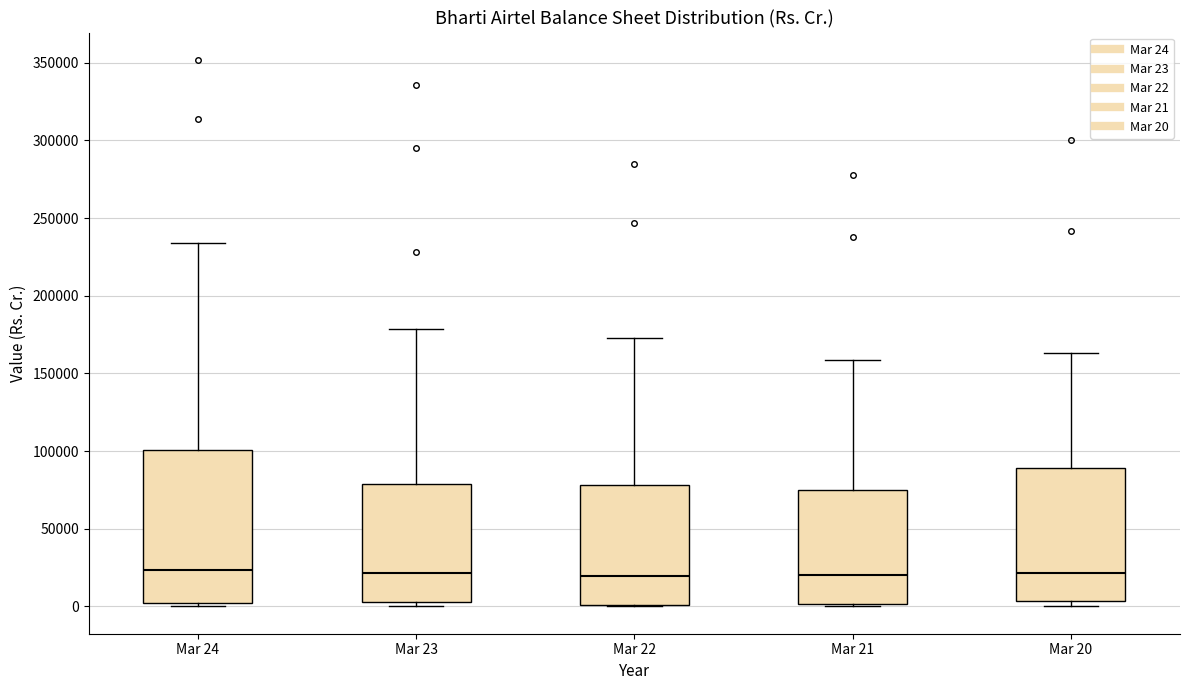

Reading left to right, transcribe this box plot: for each box, give where its median line is, the range the box spans, and where its two whiskers end, as read against the y-axis. The values are not printed on the chart, so give them approximately, as read against the axis.

Mar 24: median 25000, box 5000 to 100000, whiskers 0 to 235000
Mar 23: median 20000, box 5000 to 80000, whiskers 0 to 180000
Mar 22: median 20000, box 0 to 80000, whiskers 0 to 175000
Mar 21: median 20000, box 0 to 75000, whiskers 0 (just below the box's lower edge) to 160000
Mar 20: median 20000, box 5000 to 90000, whiskers 0 to 165000